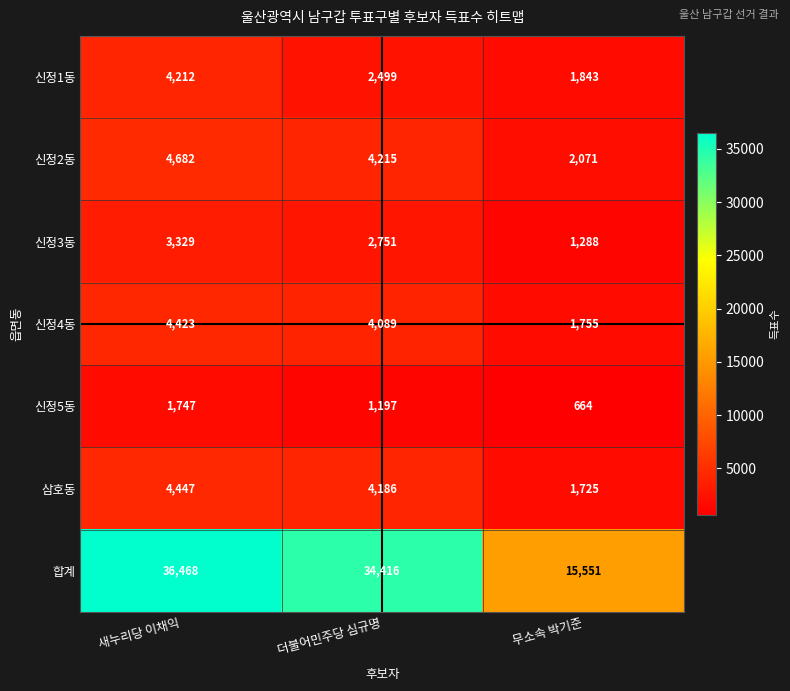

Count the number of data series in this chart.

7